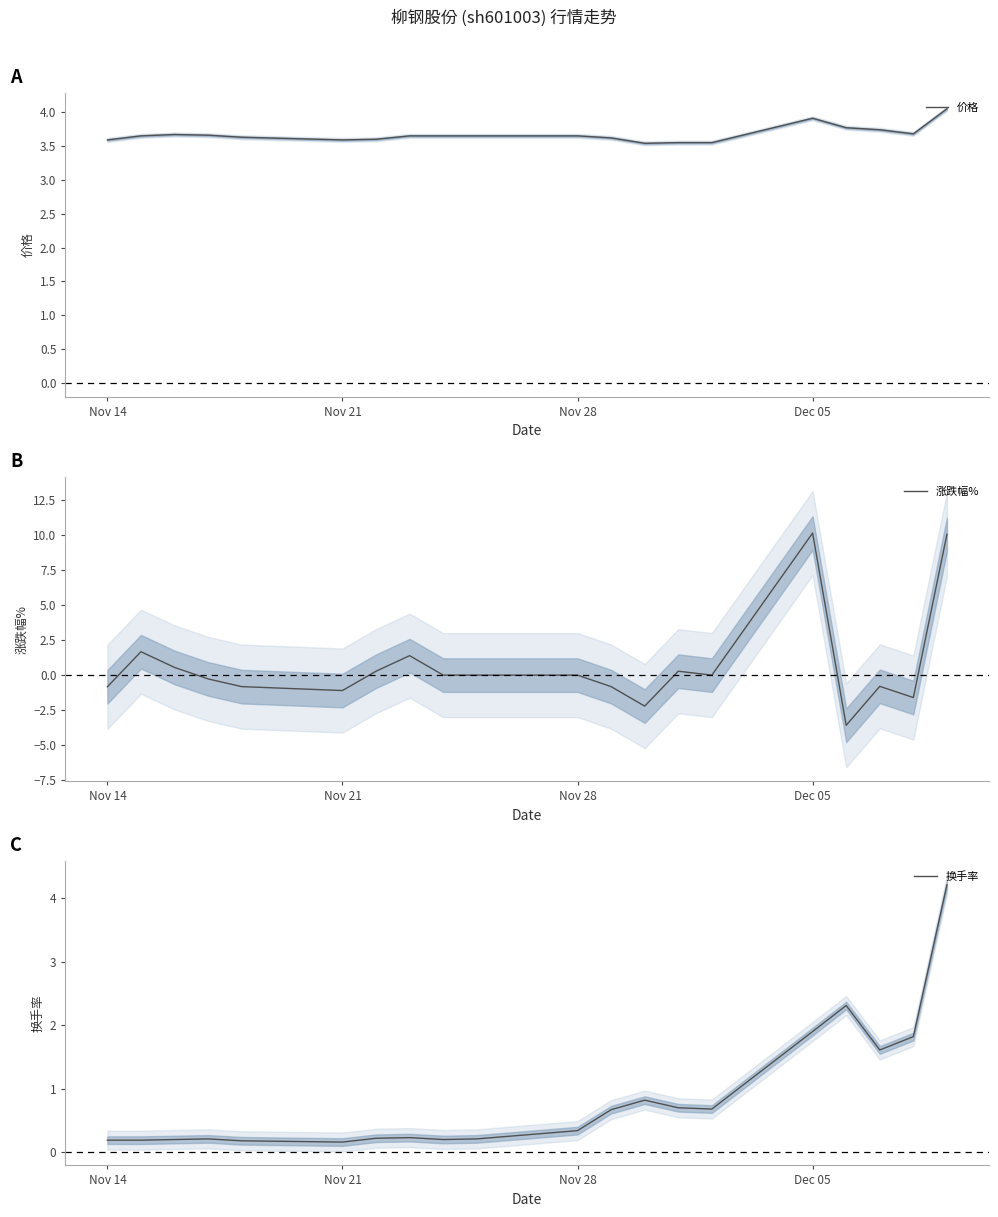

True or false: 价格 has a value of 3.6 at Nov 21.

True